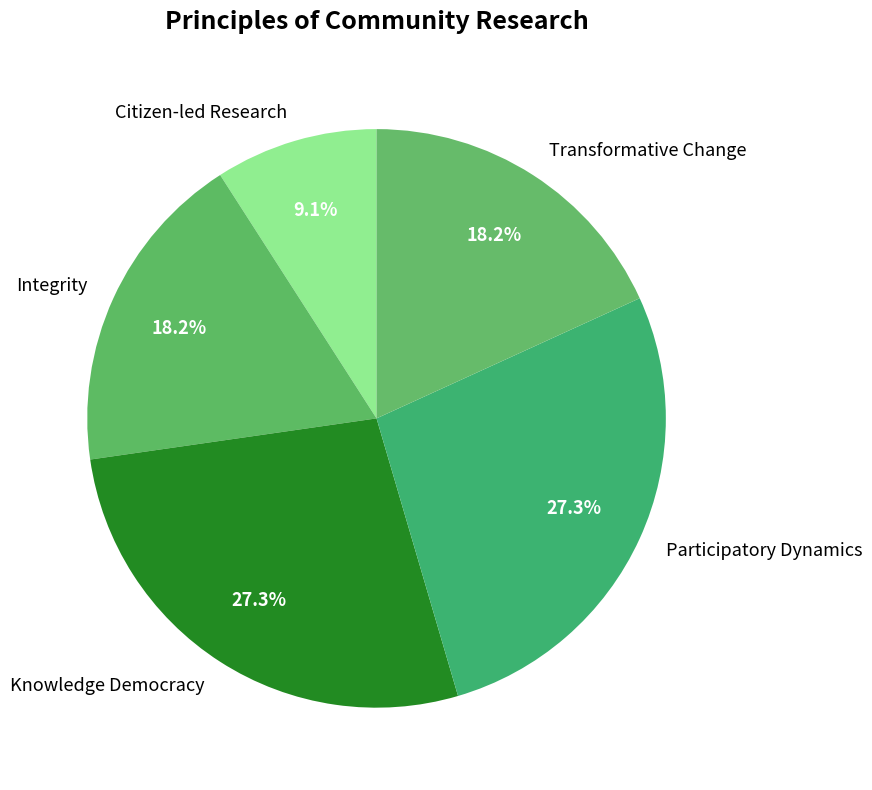

What percentage is NOT represented by Integrity?

81.8%